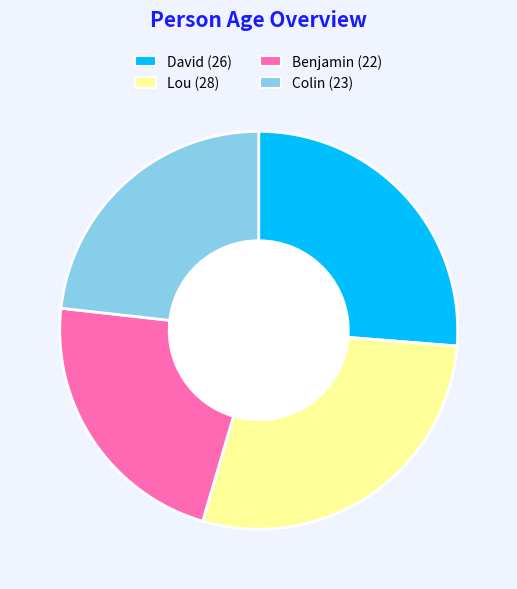

Is it true that Colin is 23% of the pie?

True